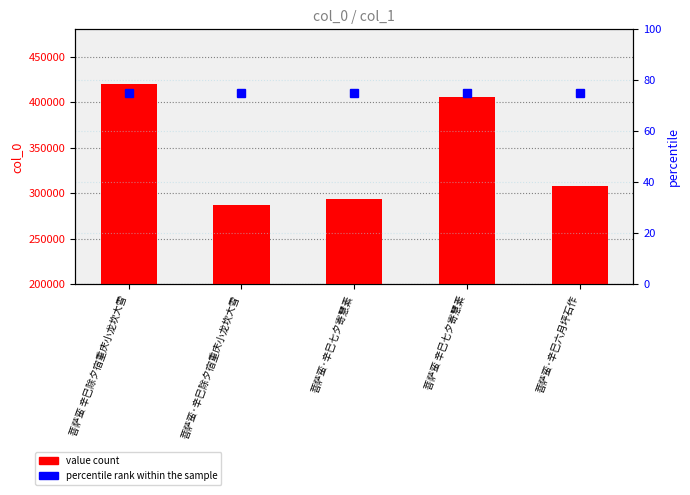

What is the smallest value displayed?

75